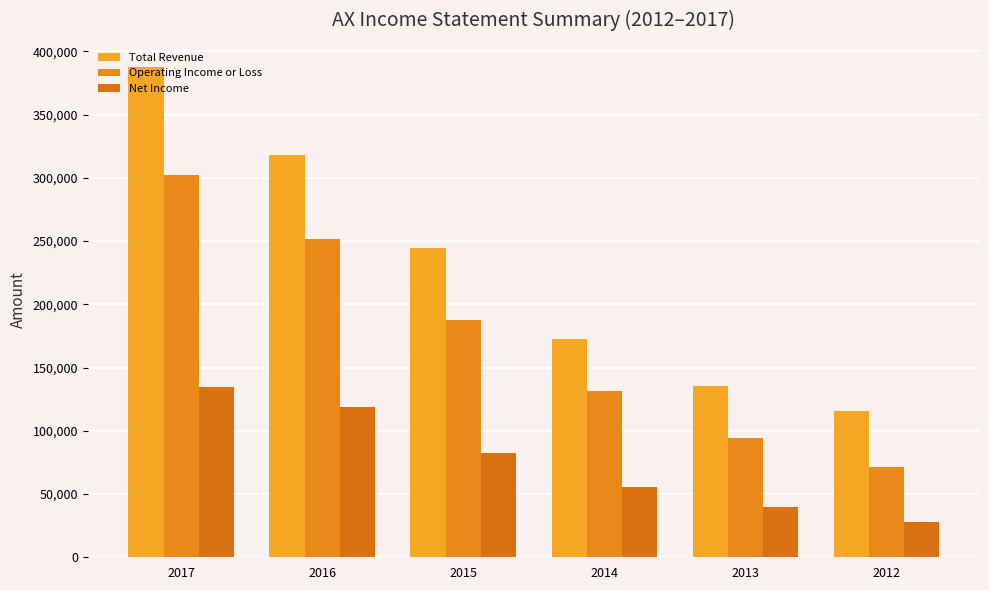

Which category has the highest value in the Net Income series?

2017